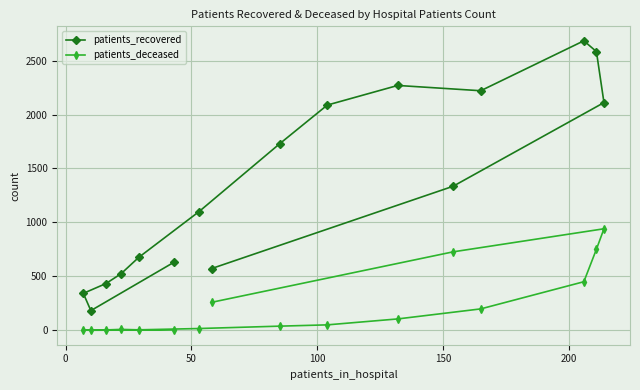

Rank the series by their average value, from lowest to highest.

patients_deceased, patients_recovered